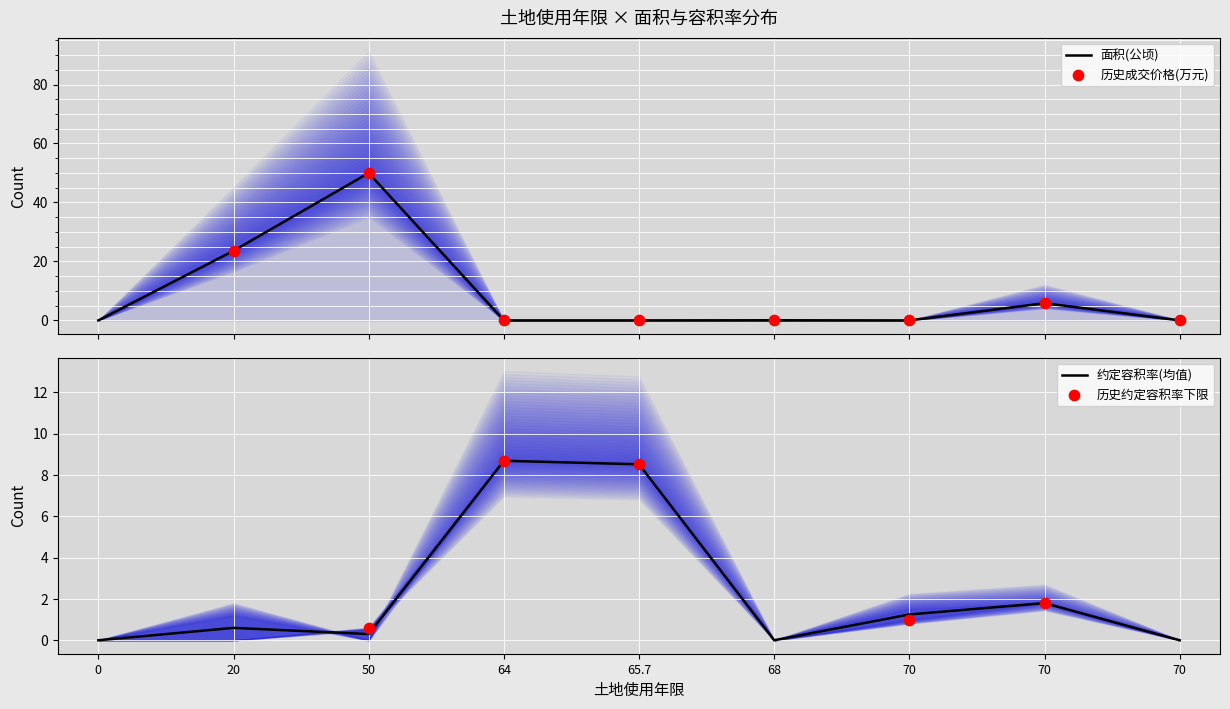

At how many categories does at least one series exceed 24?

1